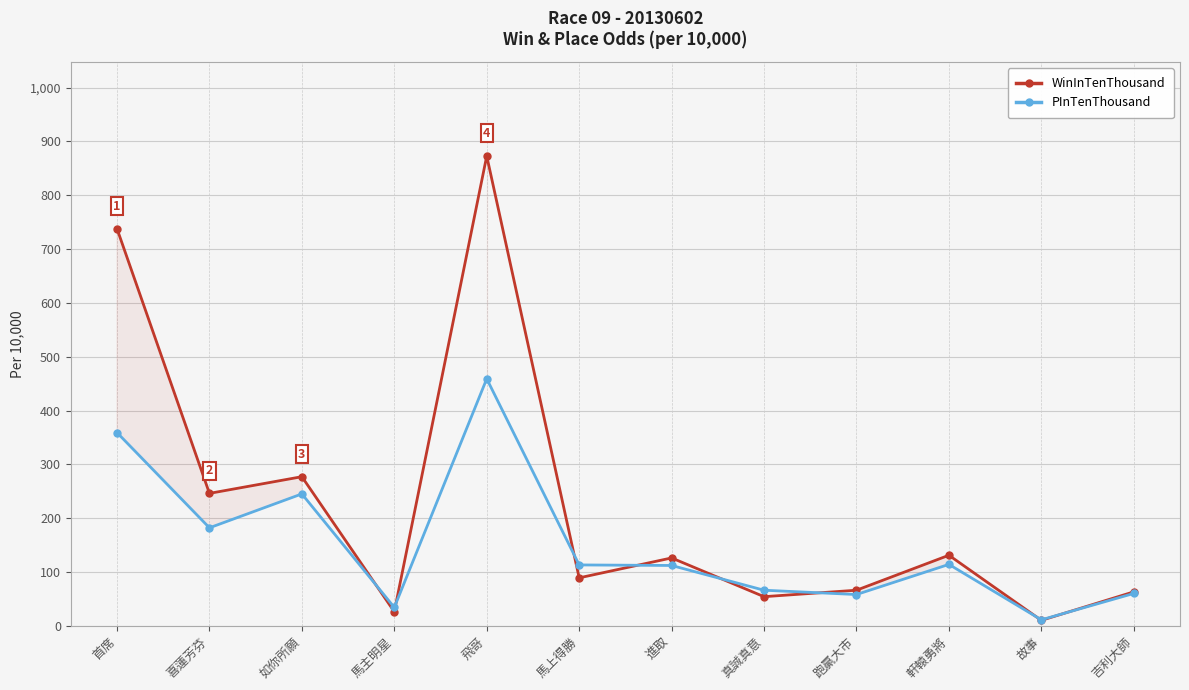

Reading left to right, what are all the values shown in this chart?

WinInTenThousand: 738	246	277	26	873	89	126	54	66	131	10	63
PInTenThousand: 359	182	245	34	459	113	112	66	58	114	11	60